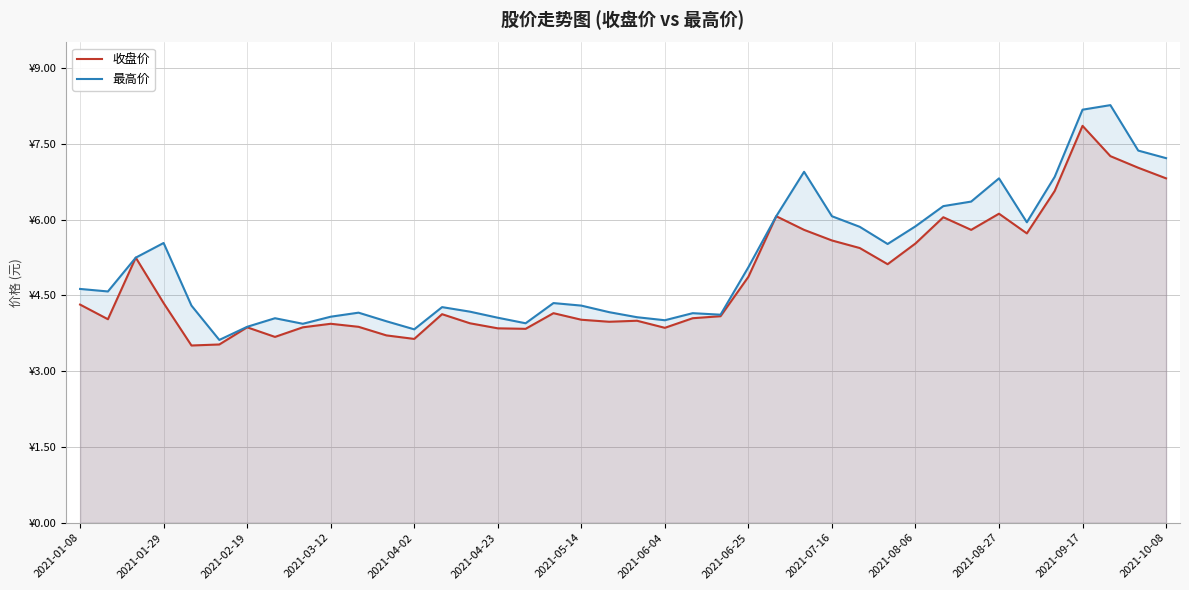

What is the difference between the maximum and second lowest values in the 最高价 series?

4.4